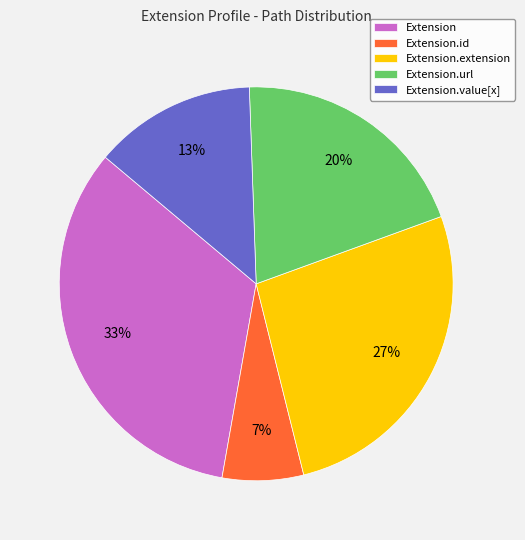

Is it true that Extension is 33% of the pie?

True